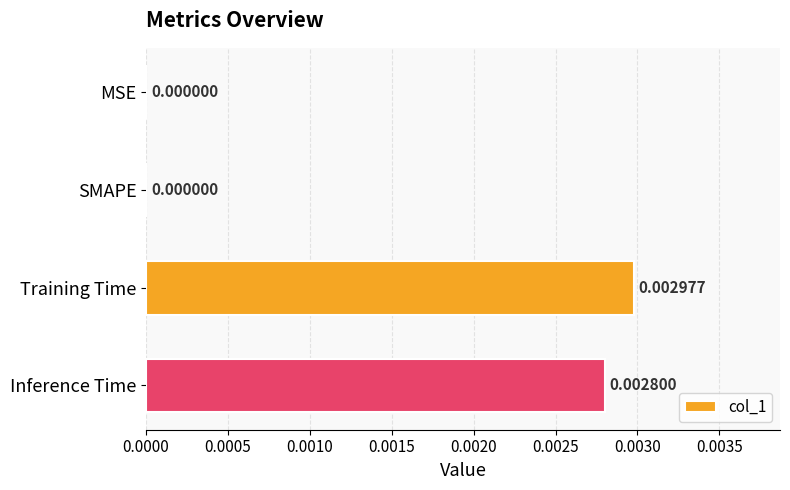

Which category has the highest value across all series?

Training Time